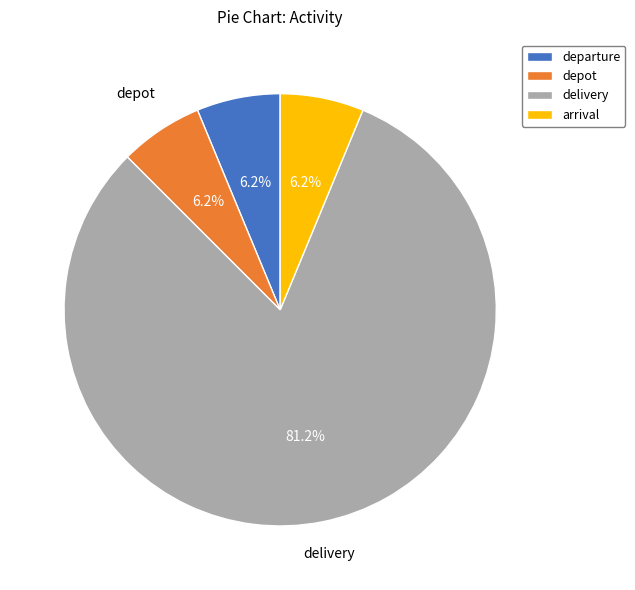

How many segments does this pie chart have?

4